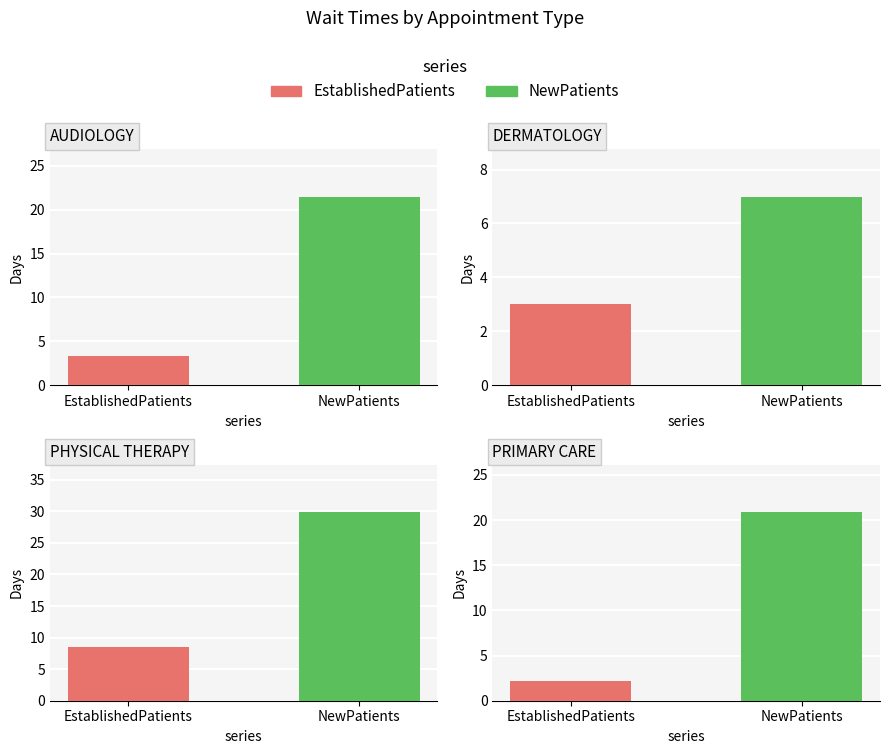

How many bars are there in total?

8